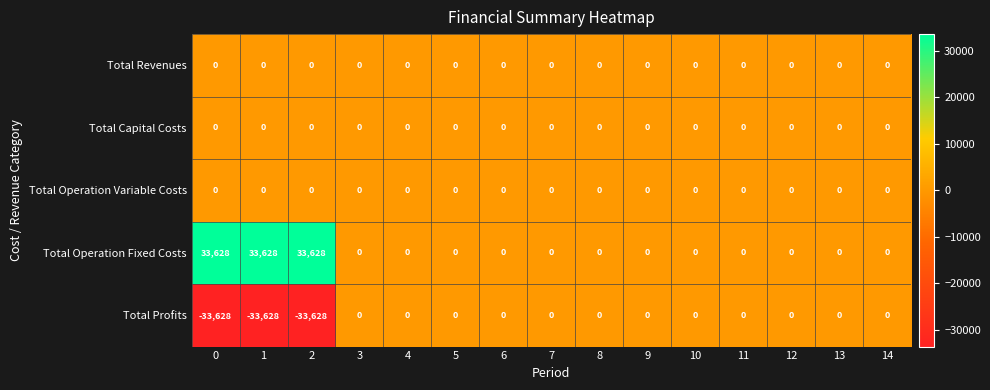

True or false: Total Operation Variable Costs has a value of 0 at 6.

True